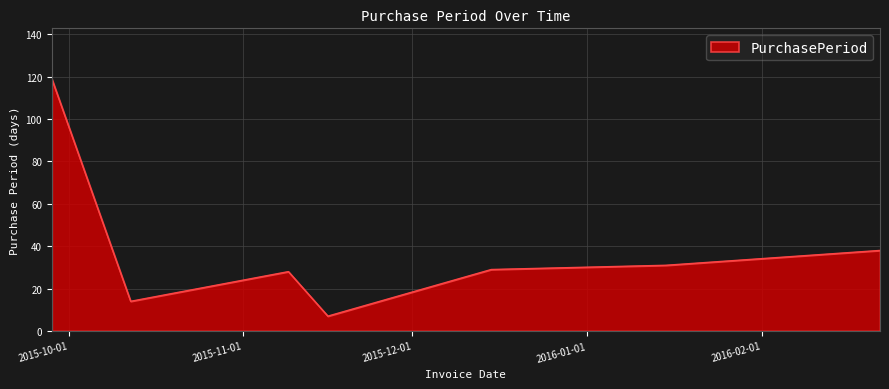

What is the smallest value displayed?

7